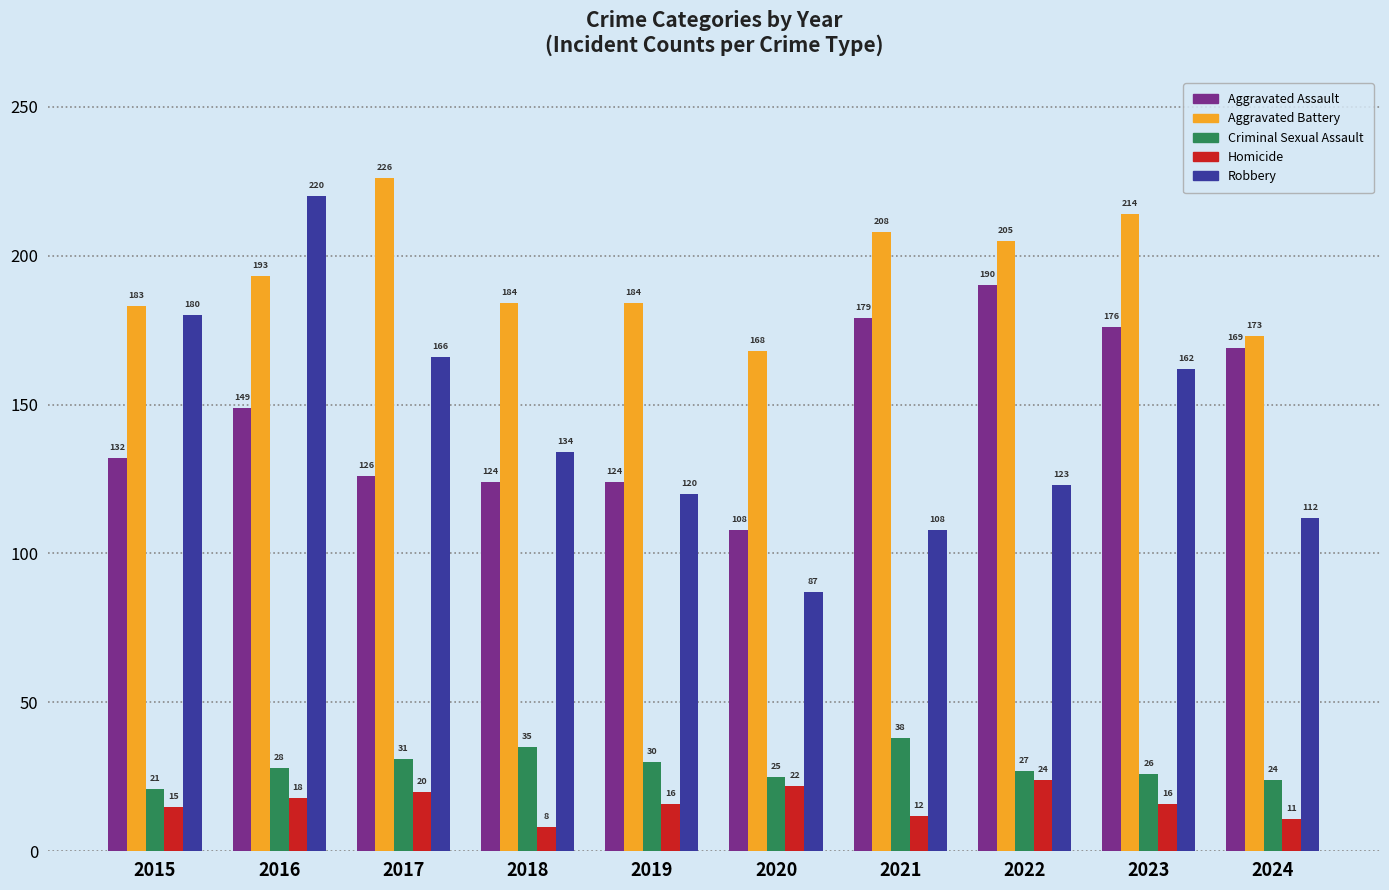

At 2023, list the series in order from largest to smallest.

Aggravated Battery, Aggravated Assault, Robbery, Criminal Sexual Assault, Homicide